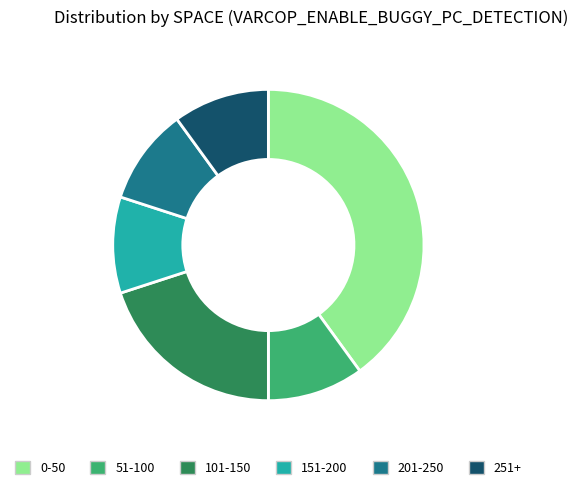

Approximately how many times larger is the value at 0-50 compared to 101-150?

2.0